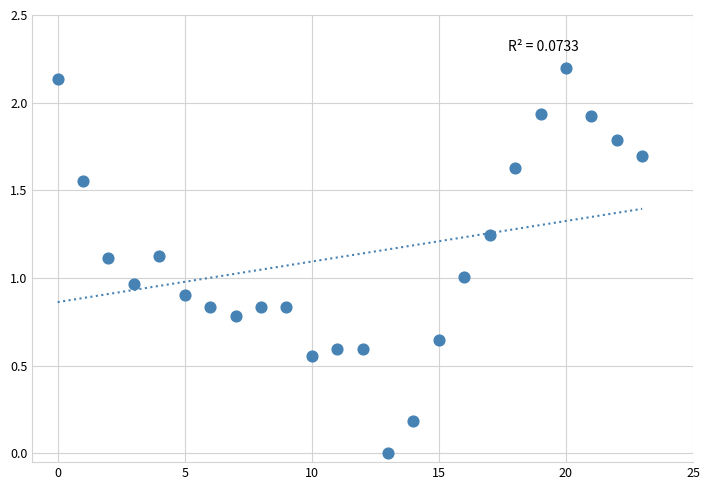

What is the range of Y values (max minus min)?

2.2